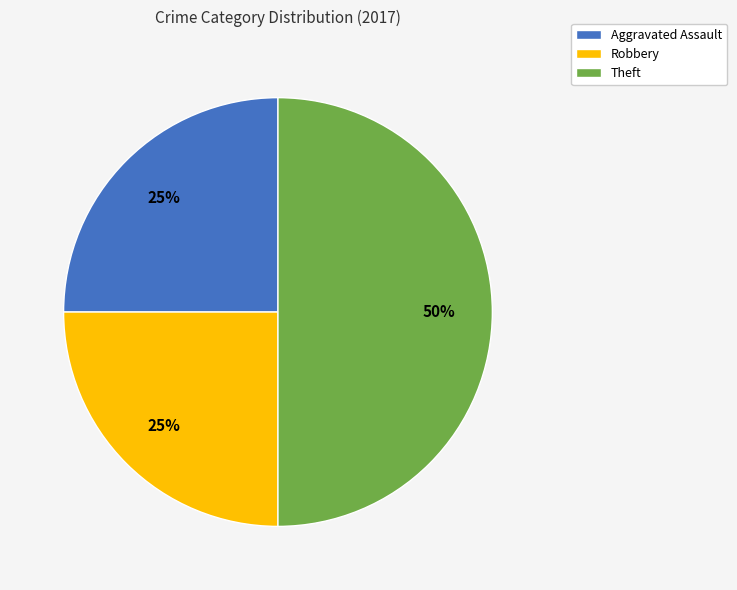

To the nearest percent, what is the difference between the largest and smallest slice percentages?

25%